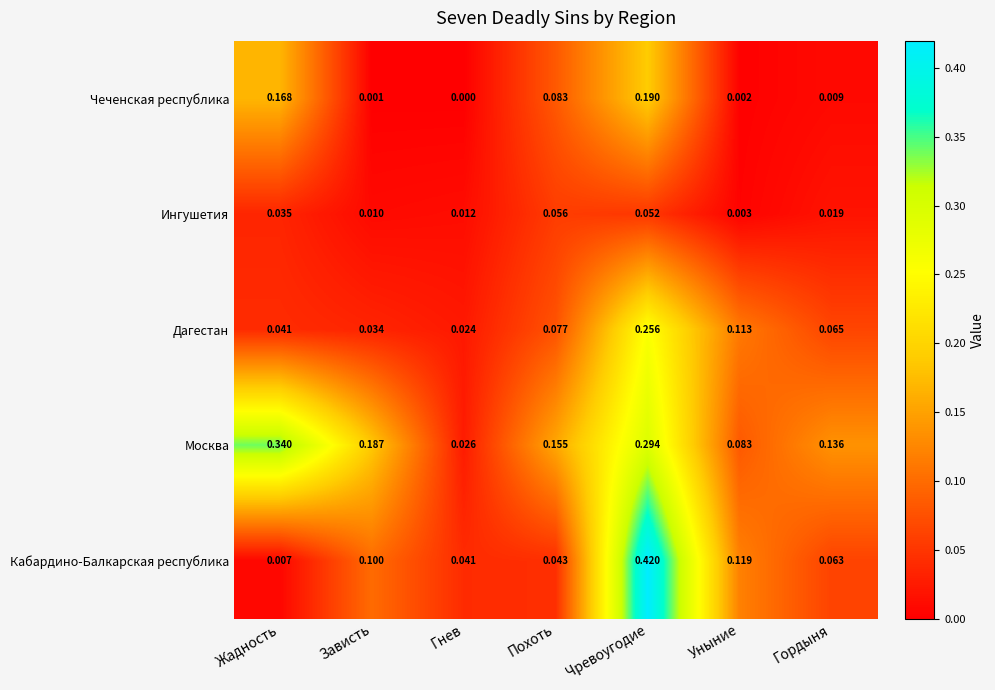

List the series in order of their peak value, lowest first.

Ингушетия, Чеченская республика, Дагестан, Москва, Кабардино-Балкарская республика